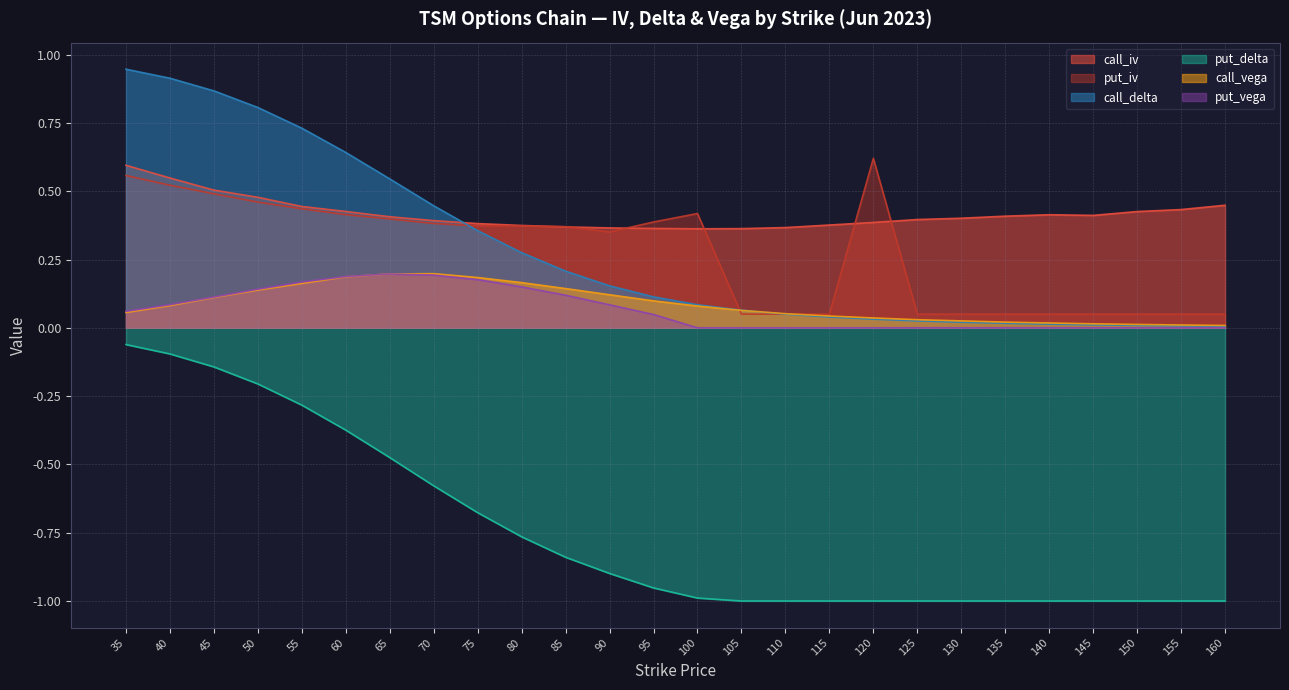

Rank the categories by put_vega value from lowest to highest.

100, 105, 110, 115, 120, 125, 130, 135, 140, 145, 150, 155, 160, 95, 35, 90, 40, 45, 85, 50, 80, 55, 75, 60, 70, 65